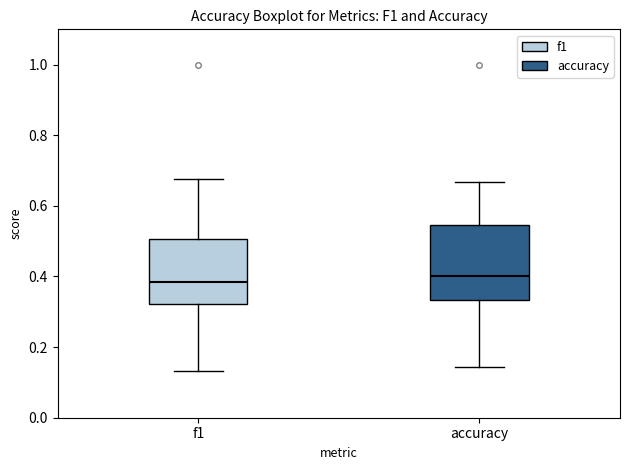

Reading left to right, read every box against the y-axis: the position of its median line, the range the box covers, and the ends of its whiskers. The values are not printed on the chart, so give them approximately, as read against the axis.

f1: median 0.38, box 0.32 to 0.50, whiskers 0.14 to 0.68
accuracy: median 0.40, box 0.34 to 0.54, whiskers 0.14 to 0.66